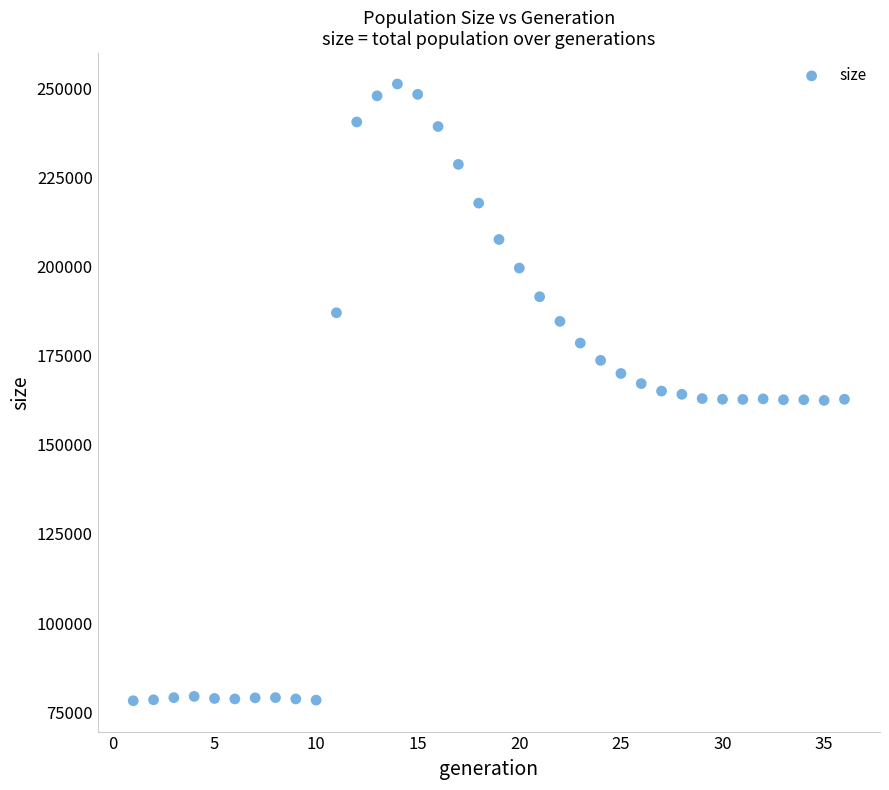

What is the range of X values (max minus min)?

35